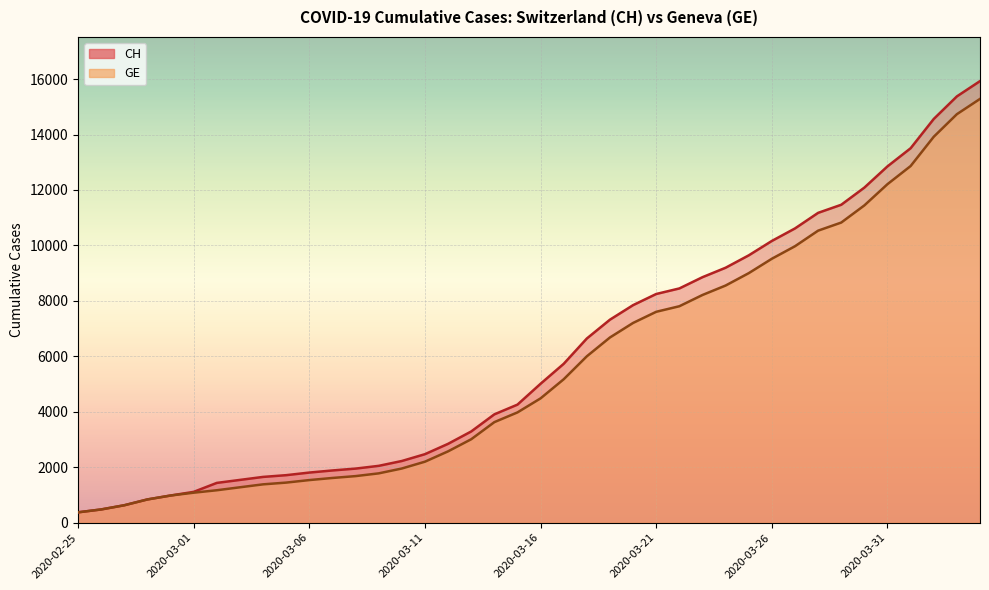

Where is GE nearest to the value 7829?

2020-03-22